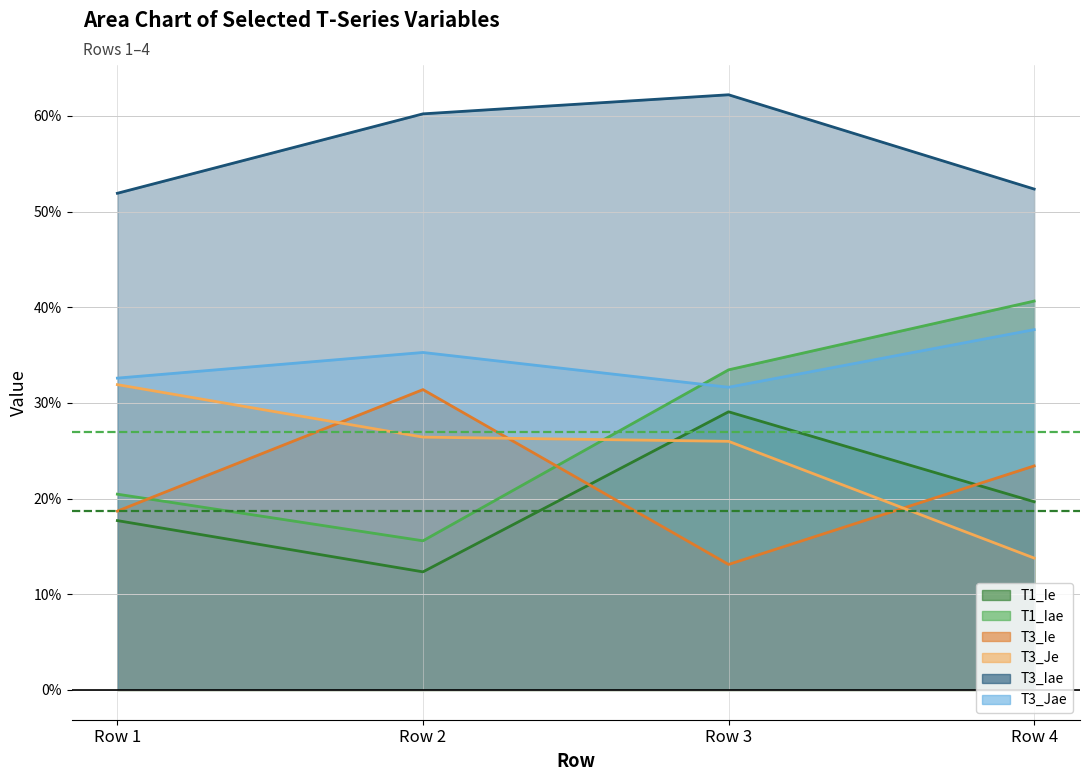

Read the T3_Jae value at Row 1.

0.3